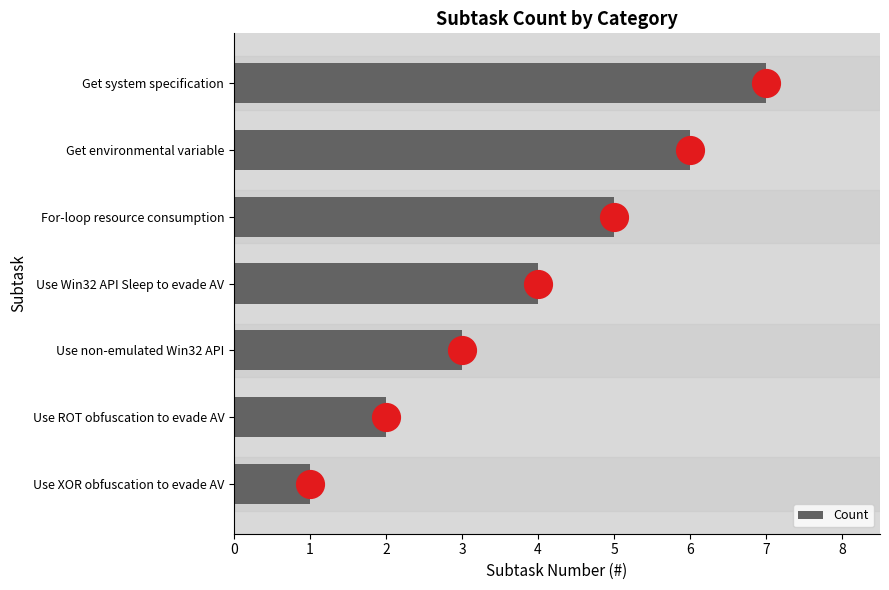

The Count series shows 3 at Get system specification. True or false?

False